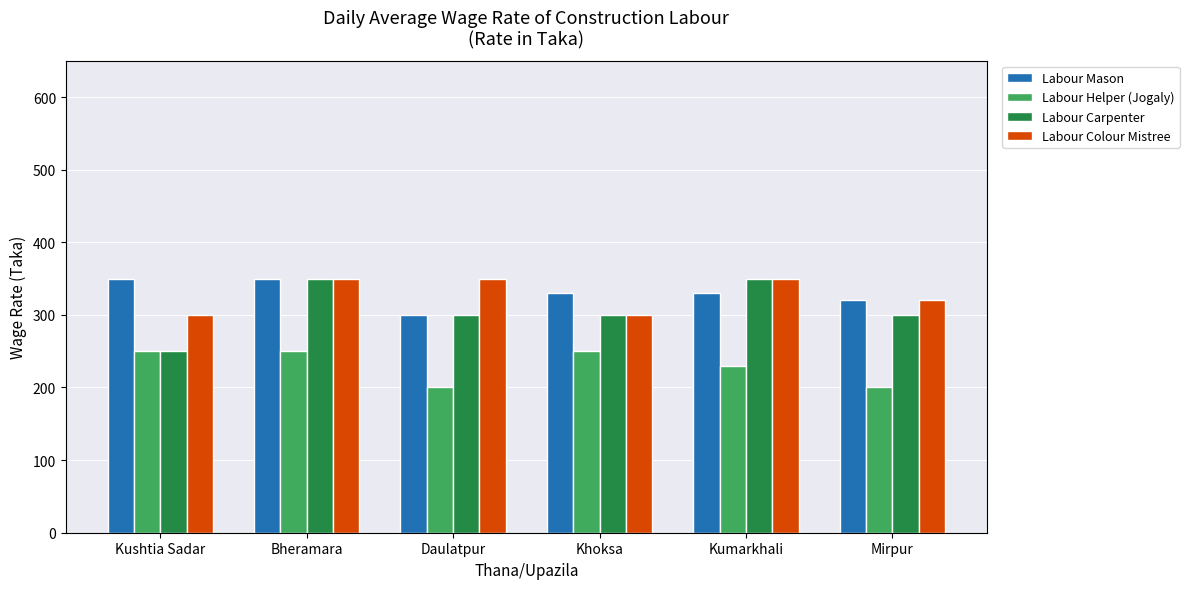

How many series are shown in this chart?

4